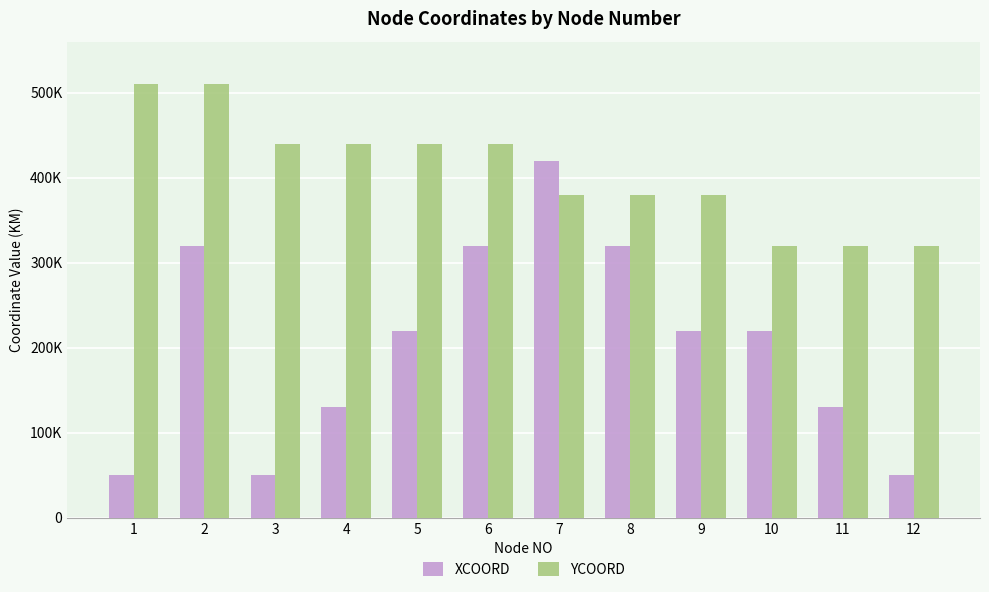

Does the chart contain stacked bars?

No